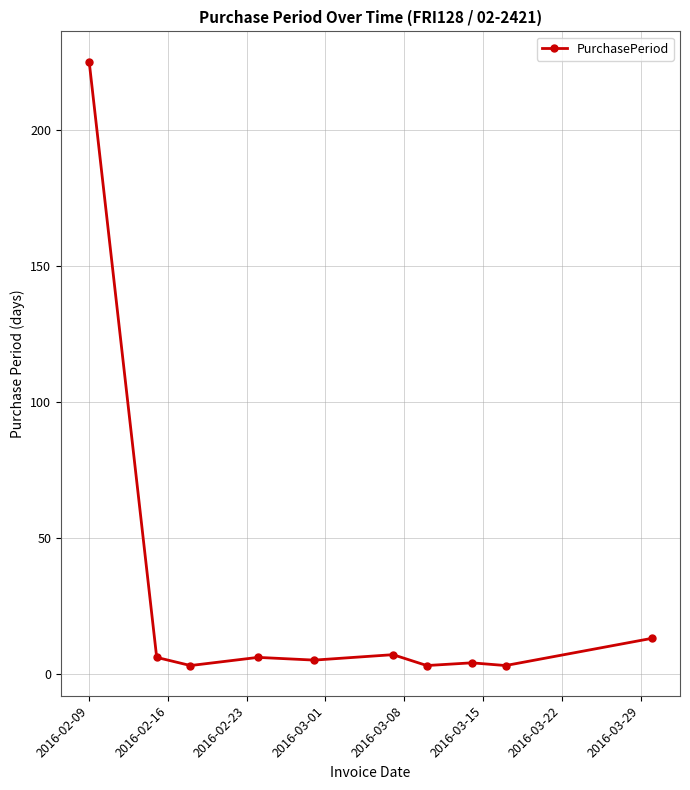

What is the sum of all values?

275